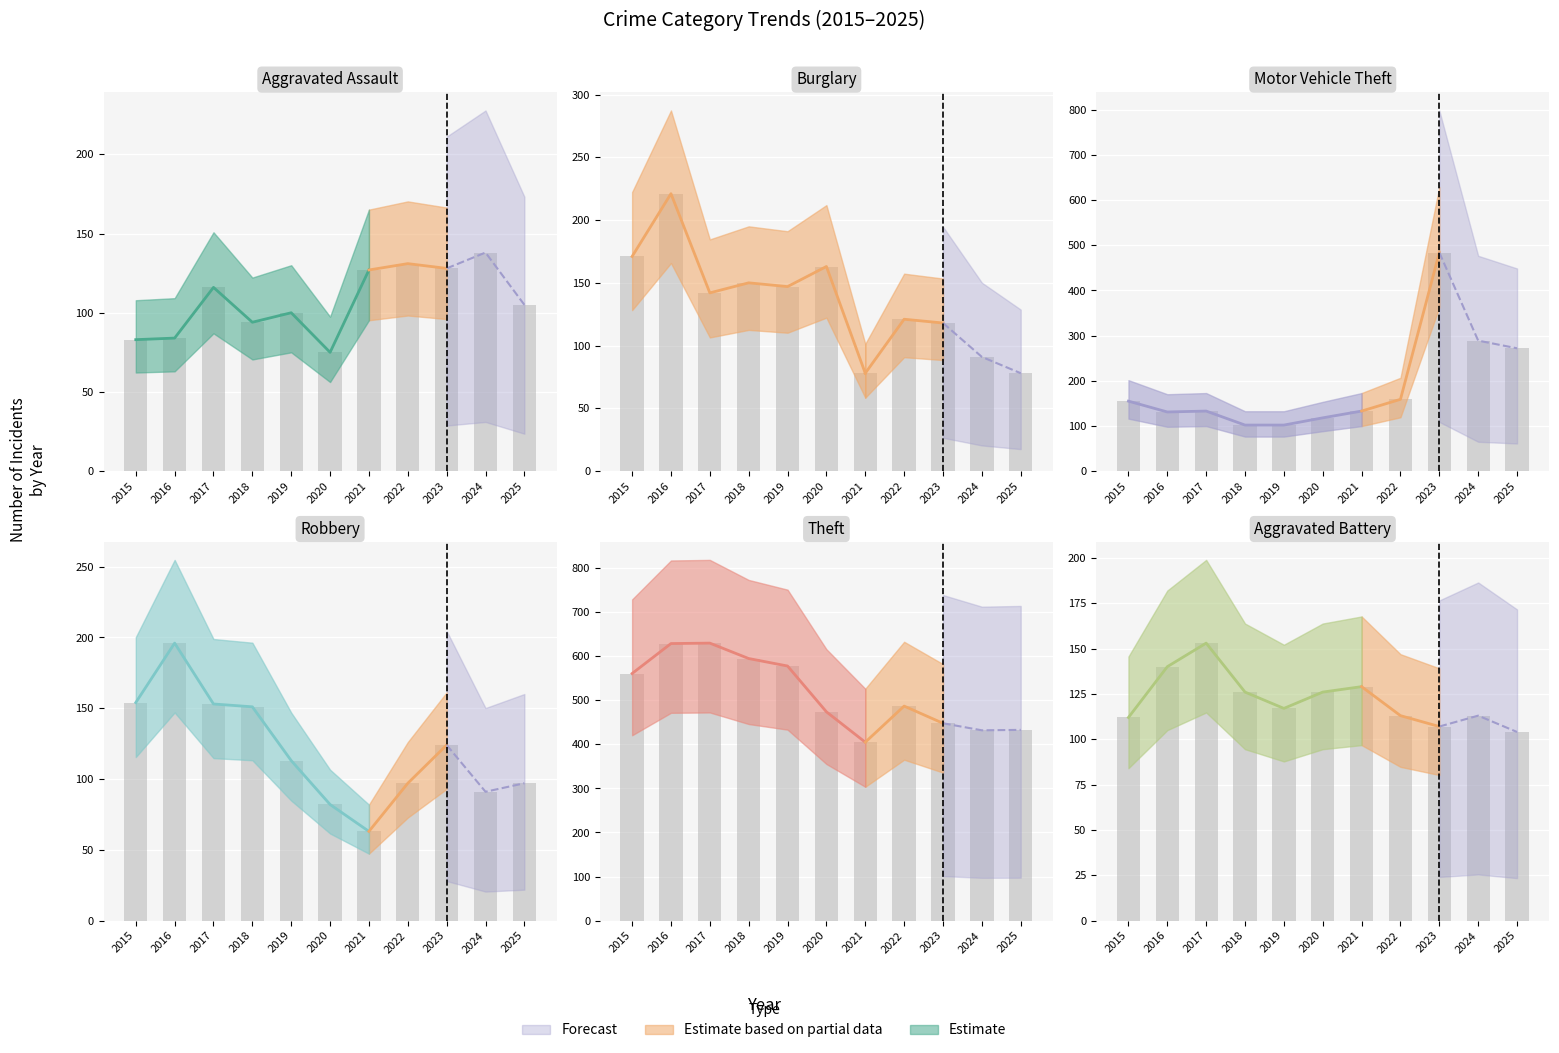

How many values in the Motor Vehicle Theft series exceed 133?

5